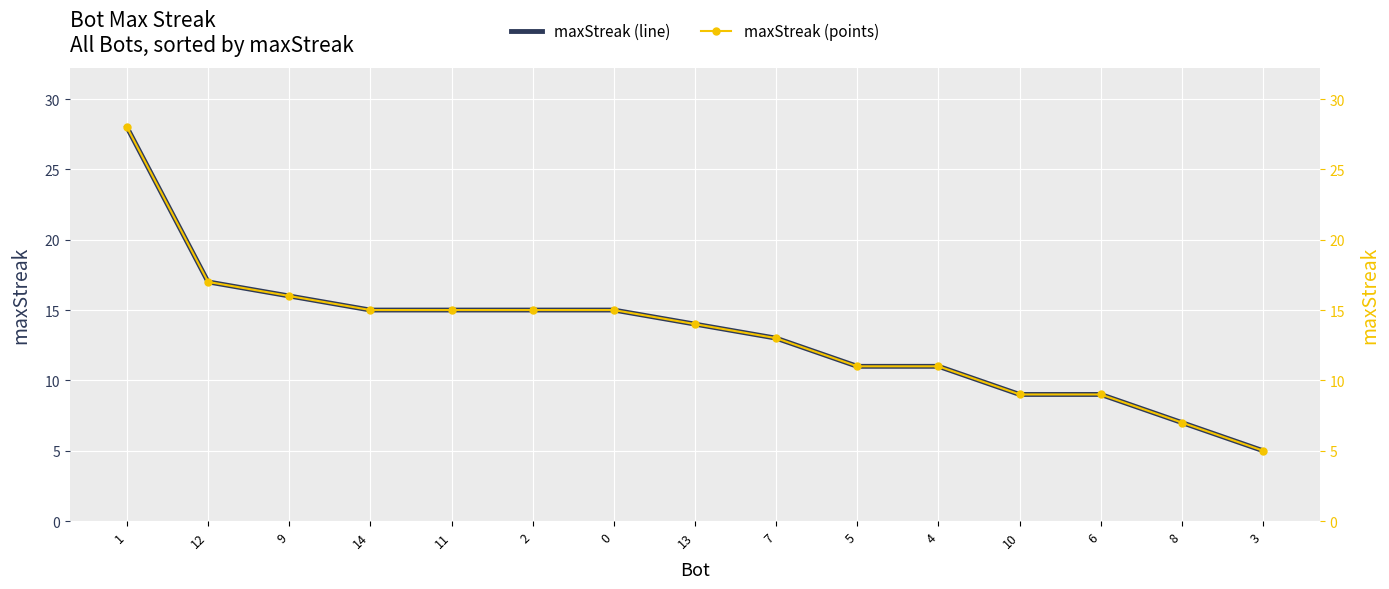

True or false: maxStreak (points) and maxStreak cross at least once.

False